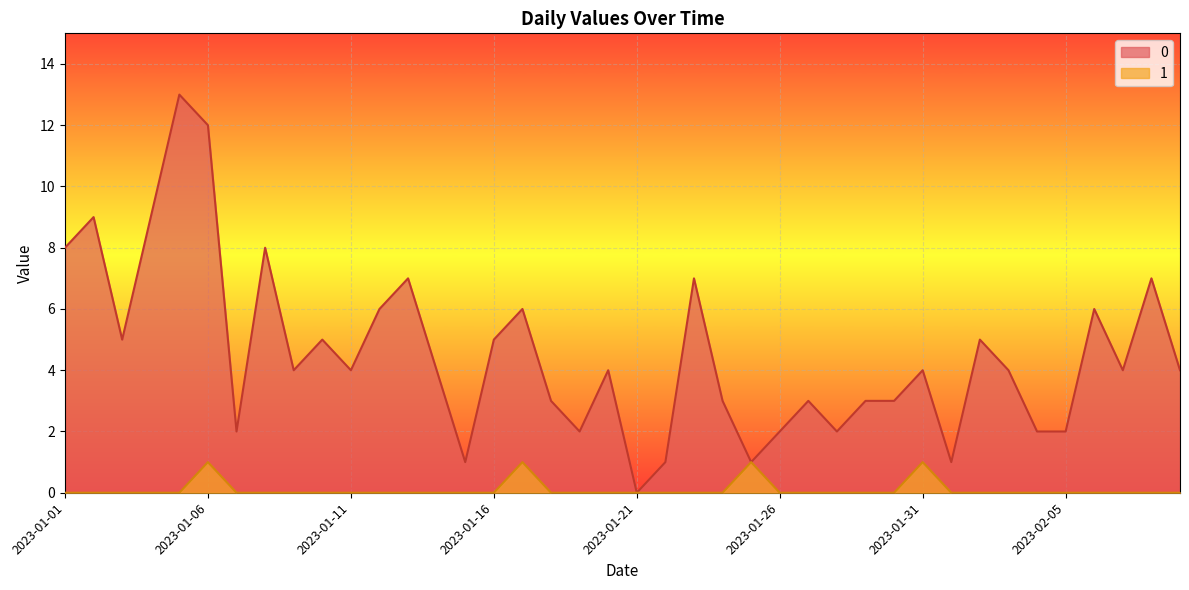

List the series in order of their overall mean, lowest first.

1, 0